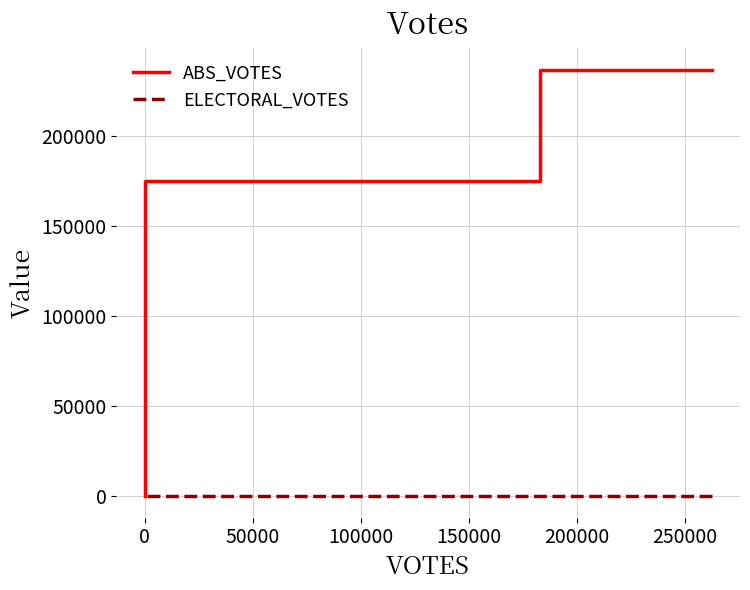

How many values in ABS_VOTES are above zero?

2